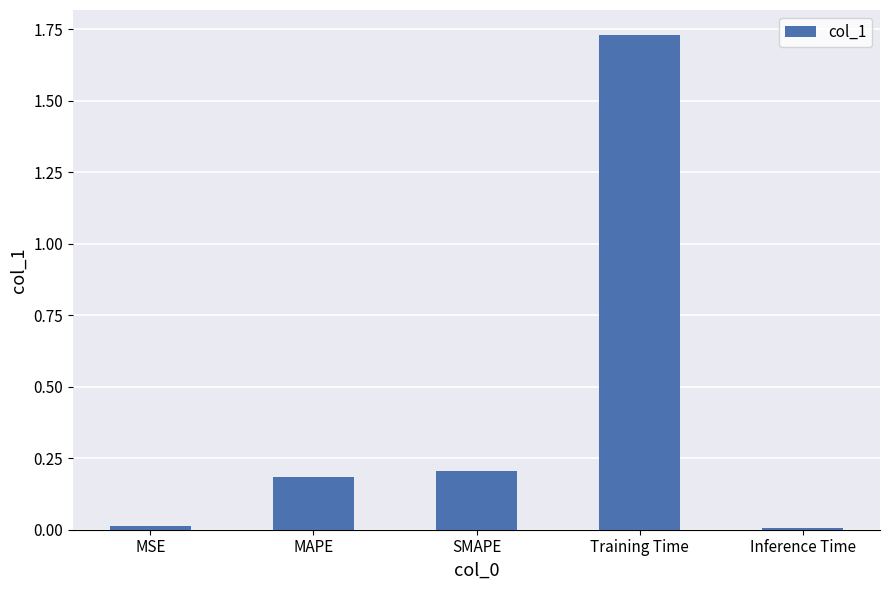

Is it true that the value at MAPE is 0.3?

False